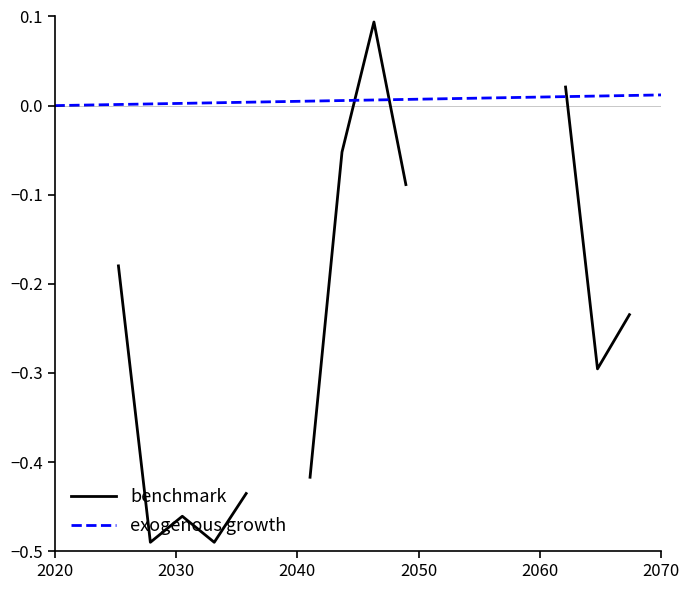

Which series has the largest total across all categories?

exogenous growth